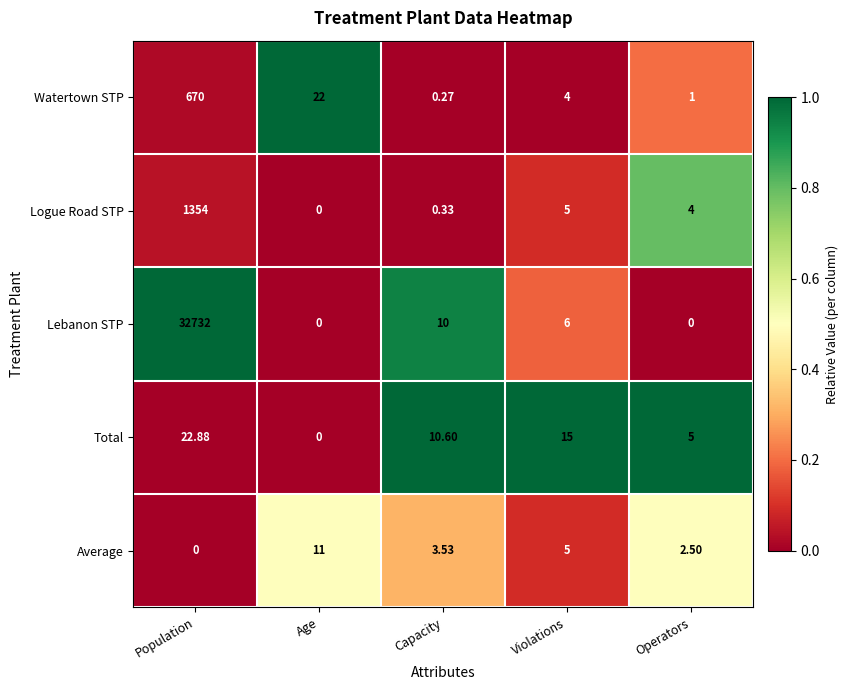

Which series changed the most between Population and Violations?

Lebanon STP